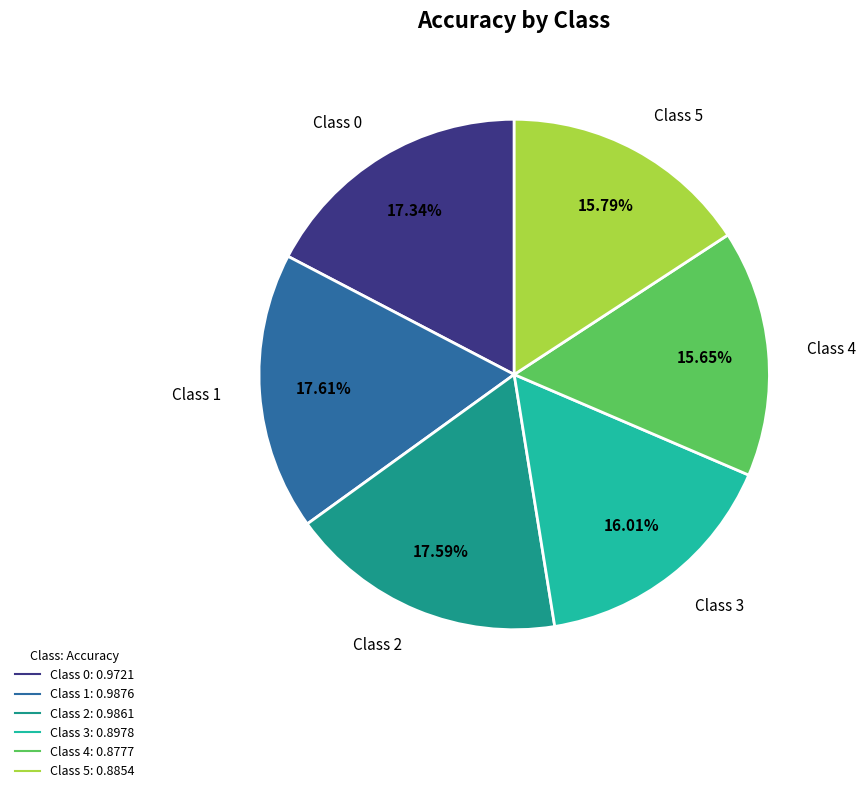

How many segments does this pie chart have?

6